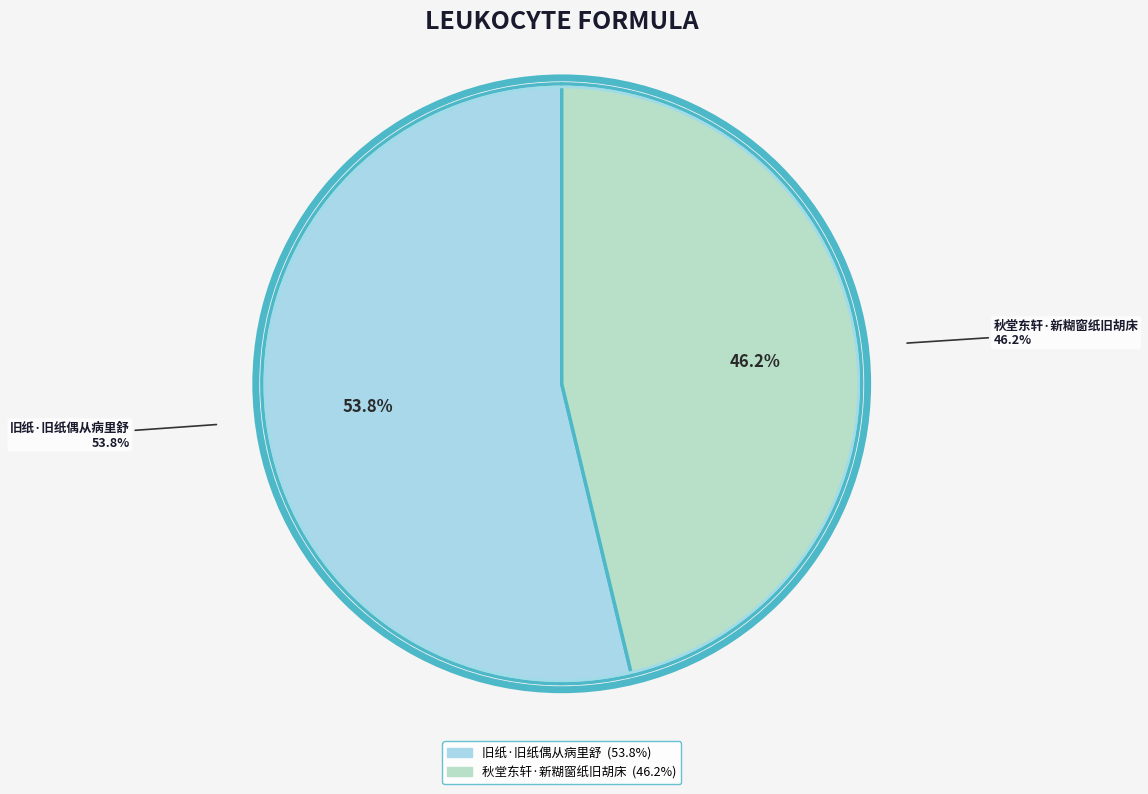

Which has a higher value, 旧纸·旧纸偶从病里舒 or 秋堂东轩·新糊窗纸旧胡床?

旧纸·旧纸偶从病里舒